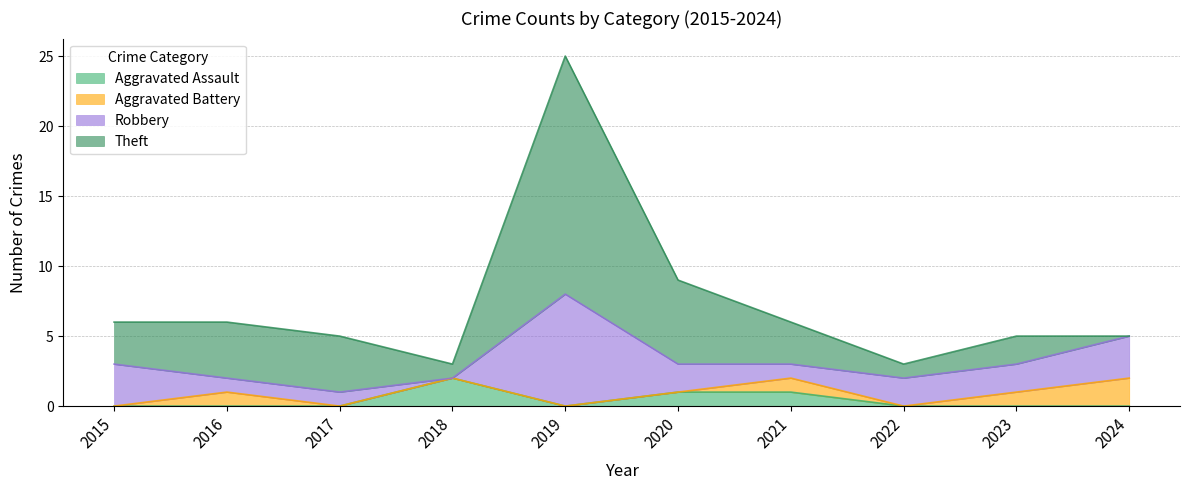

What are all the series names shown in the legend?

Aggravated Assault, Aggravated Battery, Robbery, Theft